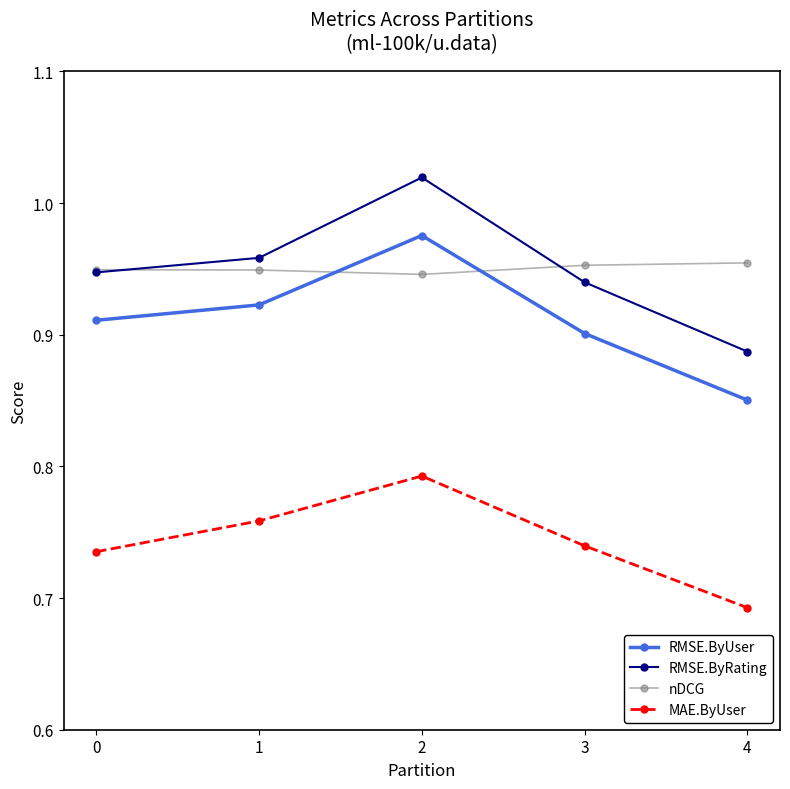

Count the MAE.ByUser values in the range 0 to 1.

5